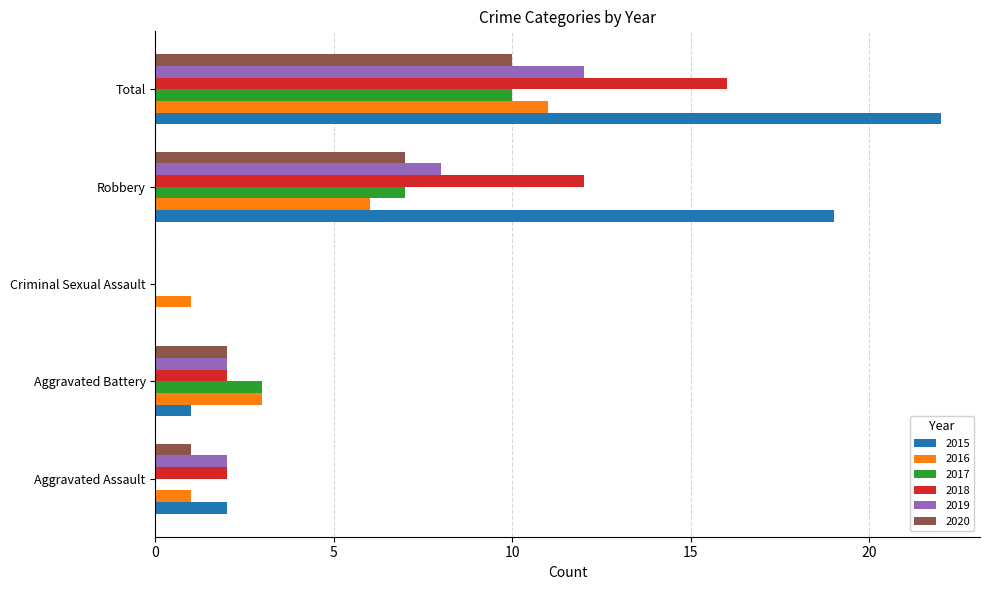

Where is 2016 nearest to the value 6?

Robbery